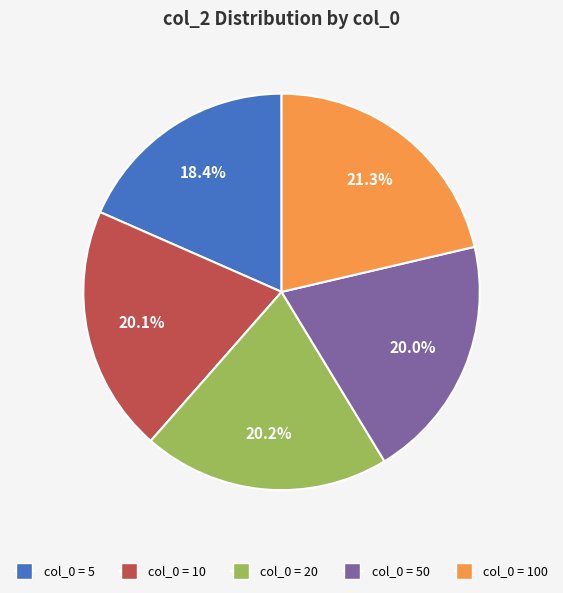

Does any single category account for the majority?

No